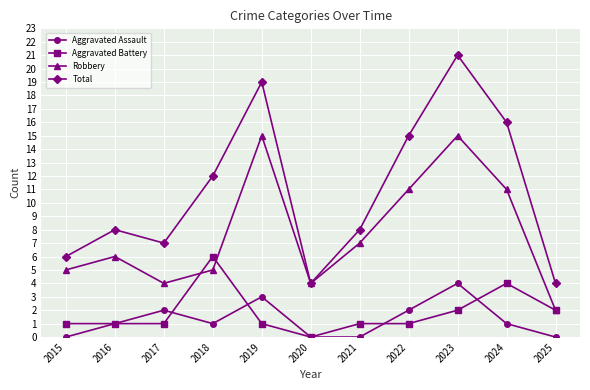

Is the value of Robbery at 2024 greater than the value of Aggravated Battery at 2015?

Yes